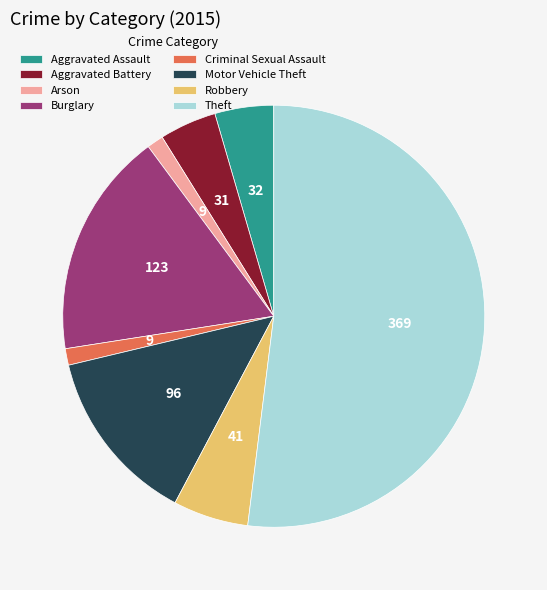

Between Robbery and Arson, which is larger?

Robbery